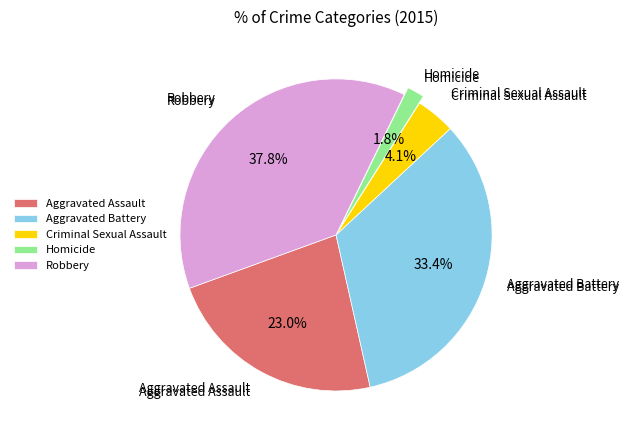

What is the ratio of the value at Criminal Sexual Assault to the value at Aggravated Battery?

0.1